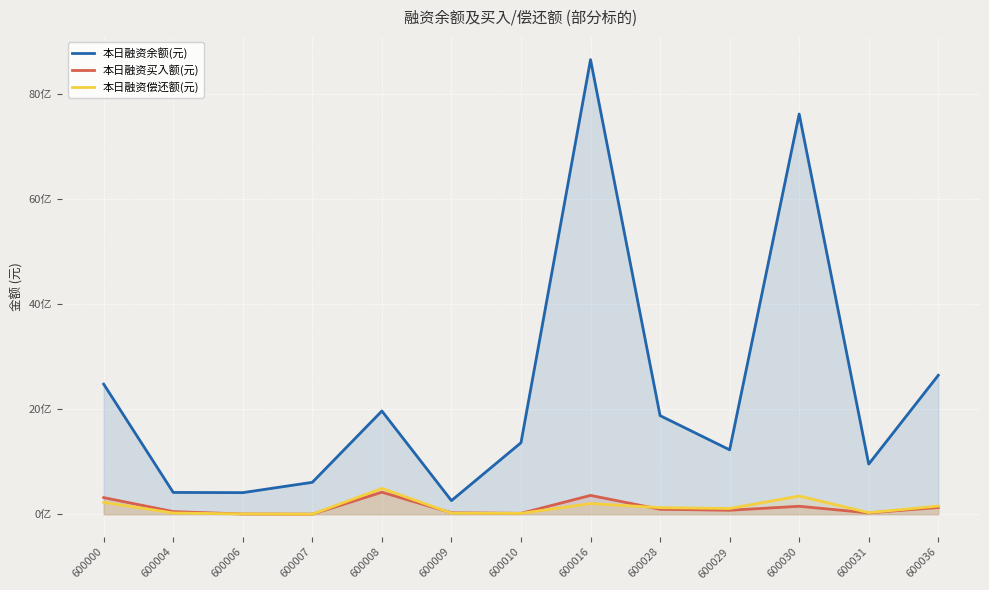

Which series has the widest spread of values?

本日融资余额(元)